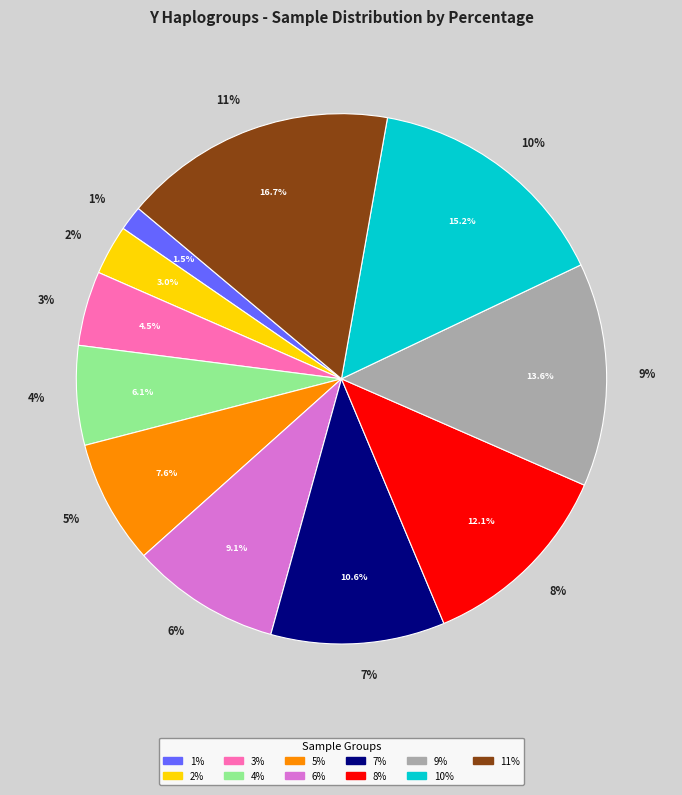

To the nearest percent, what is the combined percentage of 5% and 11%?

24%